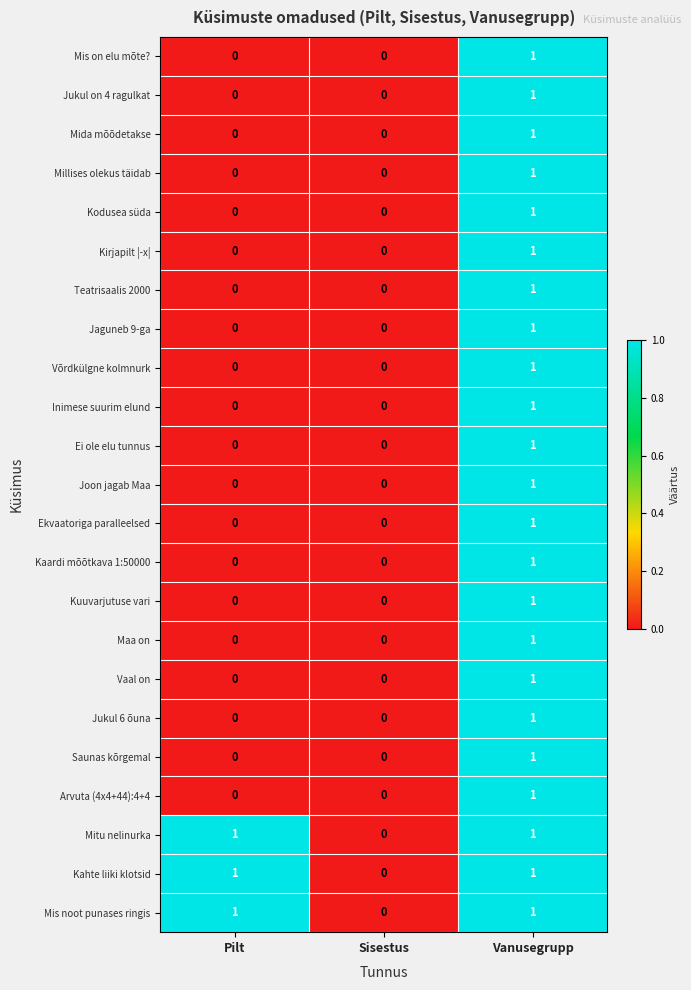

At which category is the sum across all series the highest?

Vanusegrupp